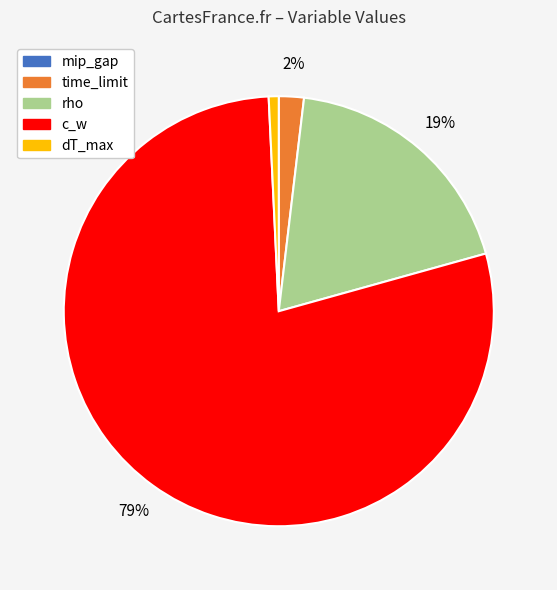

What percentage is the rho slice, to the nearest percent?

19%